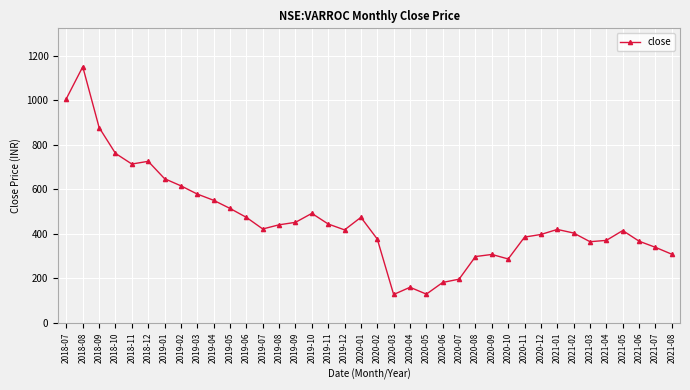

The value at 2019-11 is 308.8. True or false?

False